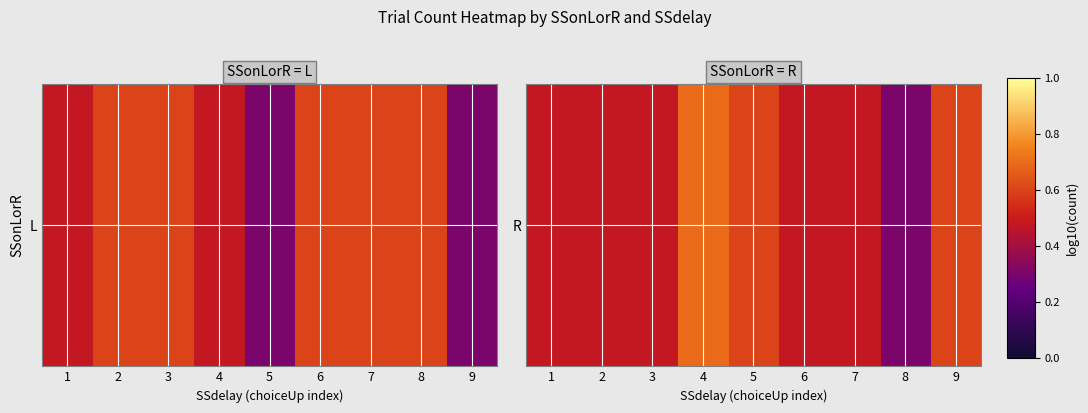

What is the minimum value shown in the chart?

0.3